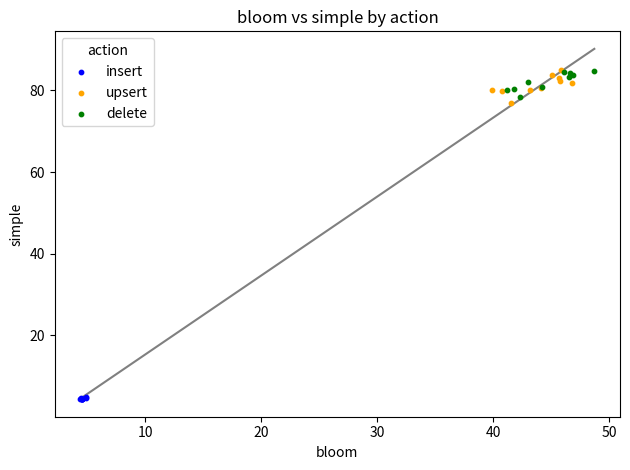

Which series contains the lowest Y value?

insert